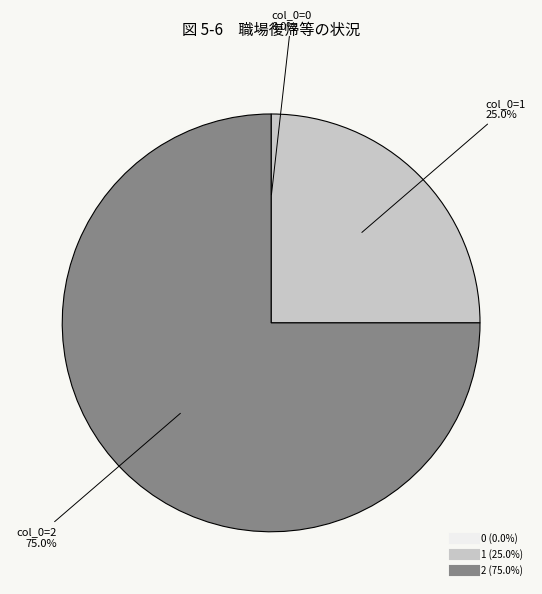

Is 2 the majority of the pie?

Yes